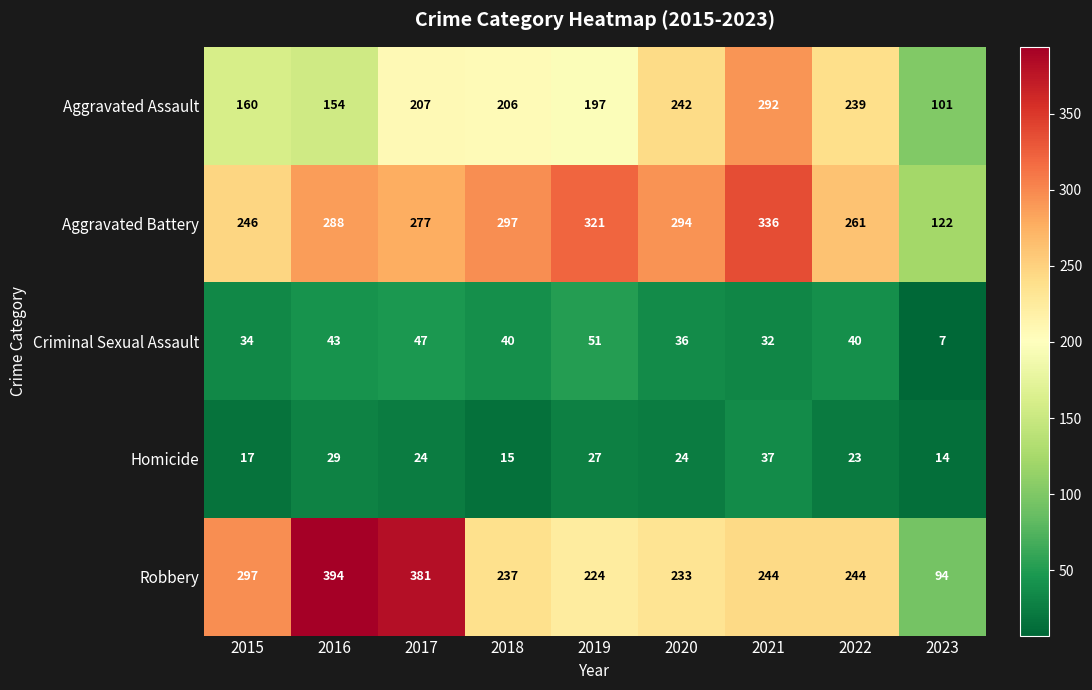

How many categories are shown in the chart?

9